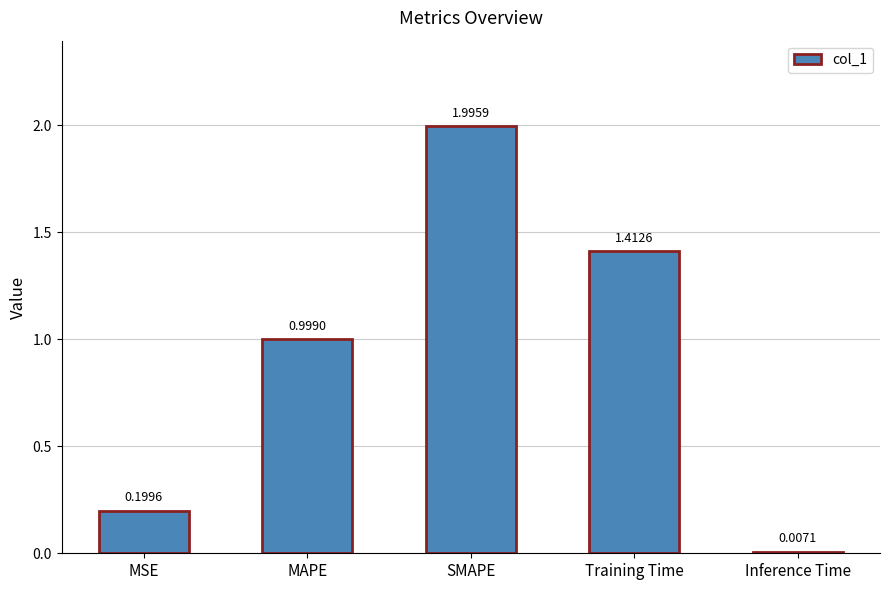

What is the sum of all values?

4.6